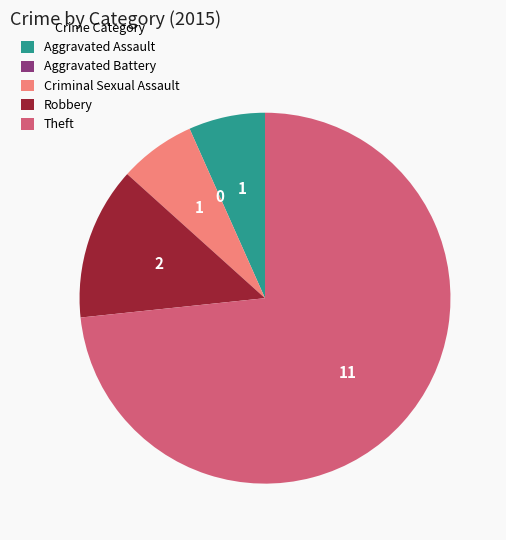

Combined, do Criminal Sexual Assault and Aggravated Assault account for over 50%?

No